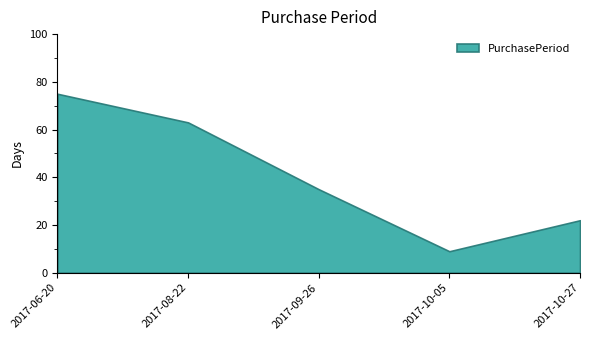

Where is the data nearest to the value 42?

2017-09-26